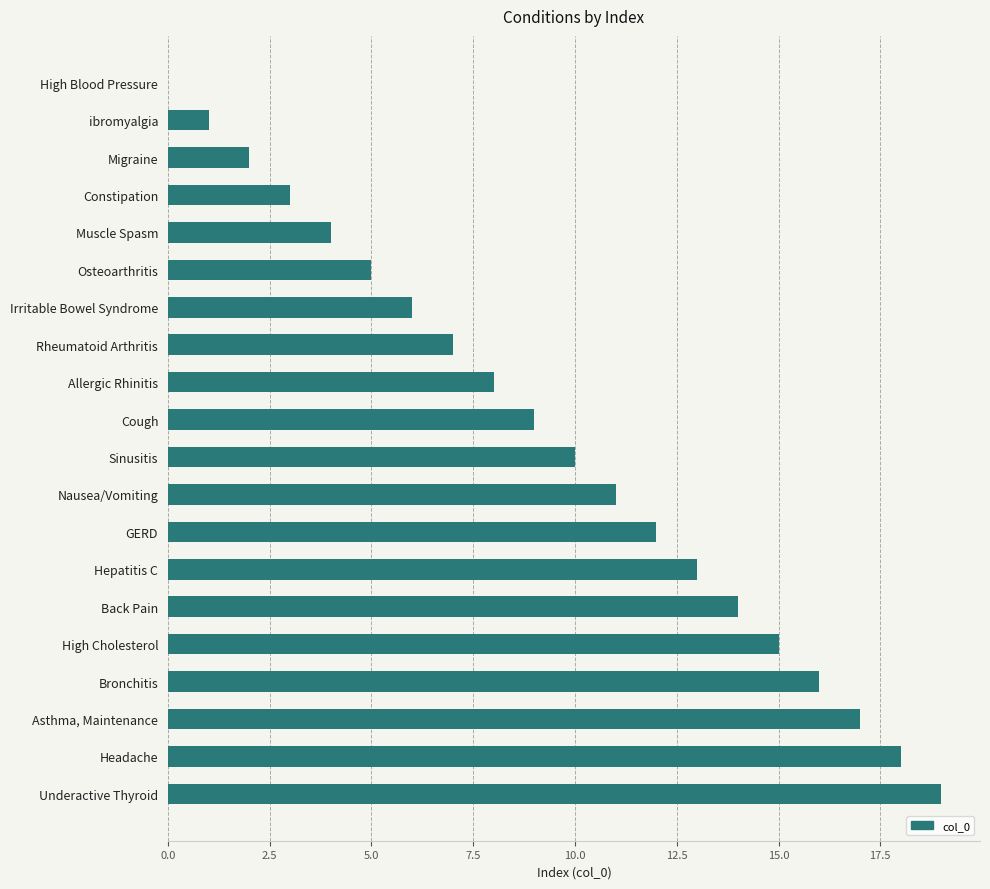

What value does the data have at GERD?

12